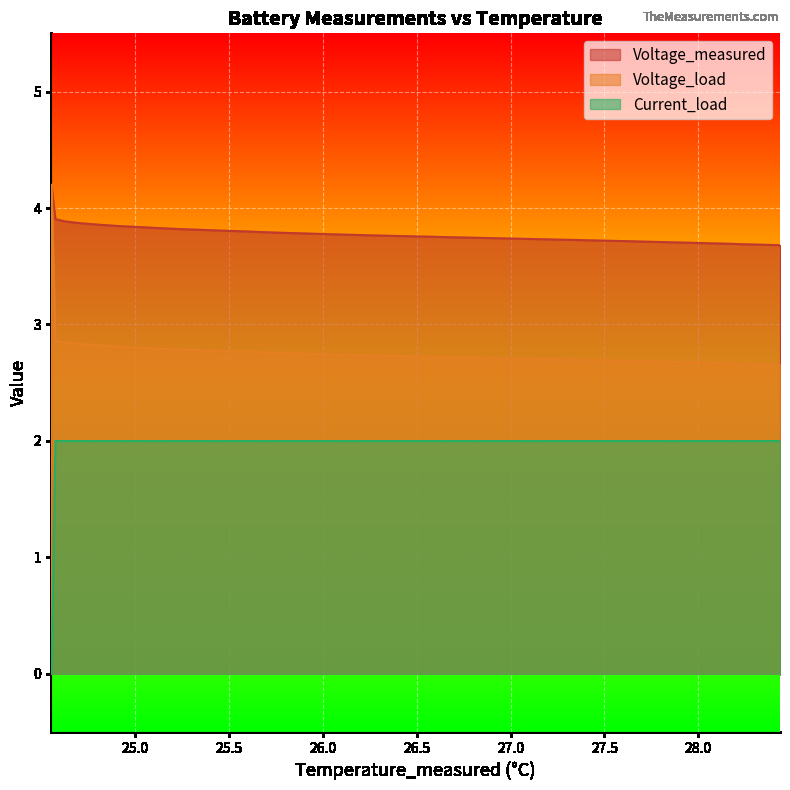

Rank the series by their average value, from lowest to highest.

Current_load, Voltage_load, Voltage_measured